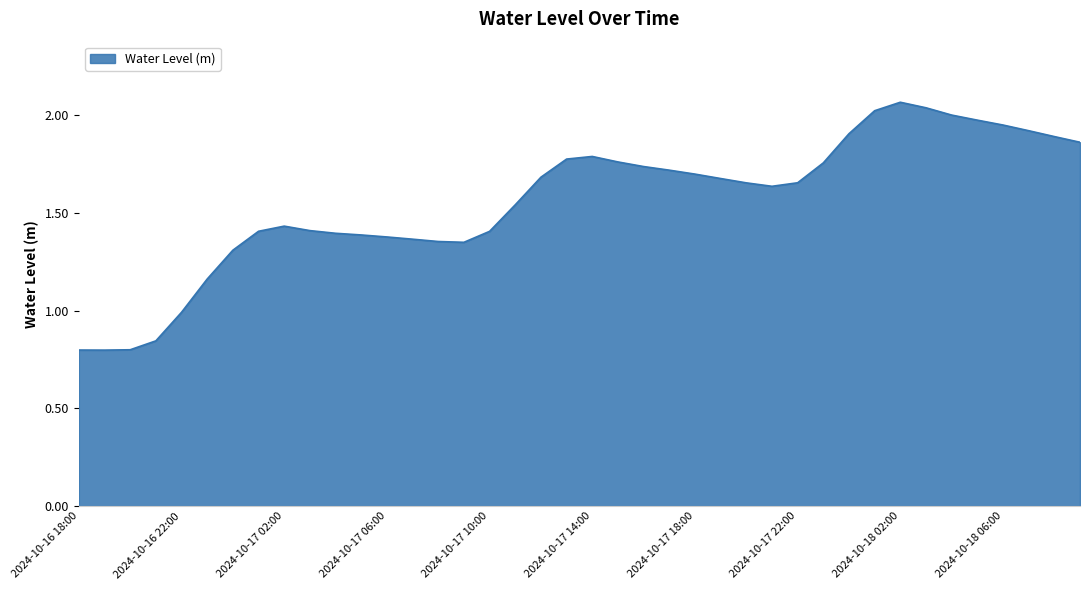

Rank the categories by value from lowest to highest.

2024-10-16 19:00, 2024-10-16 18:00, 2024-10-16 20:00, 2024-10-16 21:00, 2024-10-16 22:00, 2024-10-16 23:00, 2024-10-17 00:00, 2024-10-17 09:00, 2024-10-17 08:00, 2024-10-17 07:00, 2024-10-17 06:00, 2024-10-17 05:00, 2024-10-17 04:00, 2024-10-17 10:00, 2024-10-17 01:00, 2024-10-17 03:00, 2024-10-17 02:00, 2024-10-17 11:00, 2024-10-17 21:00, 2024-10-17 20:00, 2024-10-17 22:00, 2024-10-17 19:00, 2024-10-17 12:00, 2024-10-17 18:00, 2024-10-17 17:00, 2024-10-17 16:00, 2024-10-17 23:00, 2024-10-17 15:00, 2024-10-17 13:00, 2024-10-17 14:00, 2024-10-18 09:00, 2024-10-18 08:00, 2024-10-18 00:00, 2024-10-18 07:00, 2024-10-18 06:00, 2024-10-18 05:00, 2024-10-18 04:00, 2024-10-18 01:00, 2024-10-18 03:00, 2024-10-18 02:00